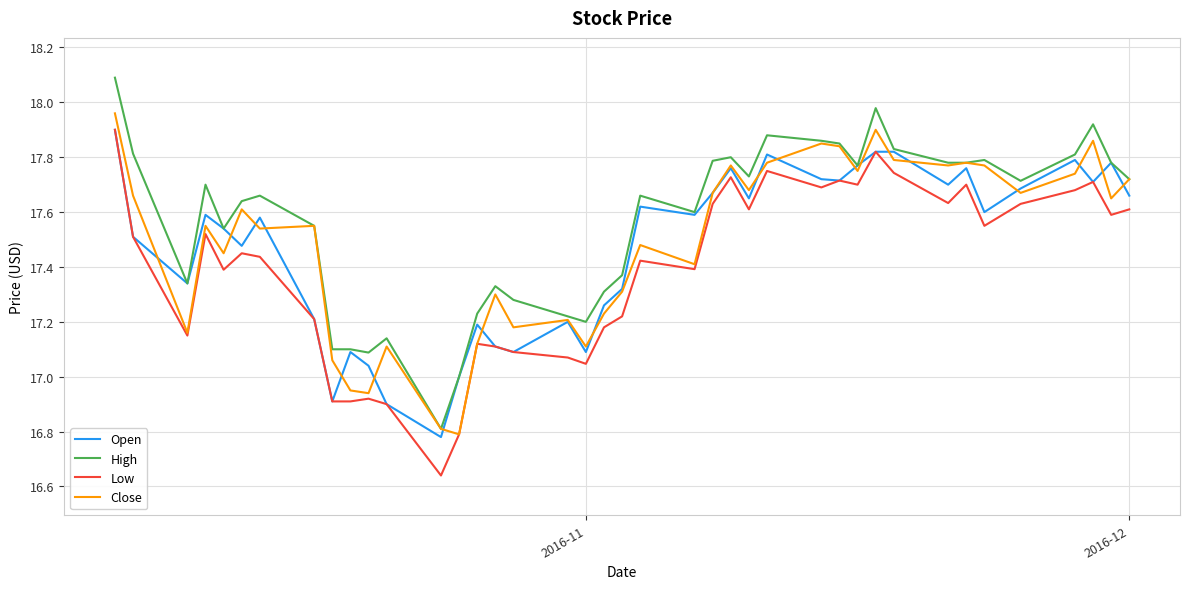

Which series has the largest total across all categories?

High